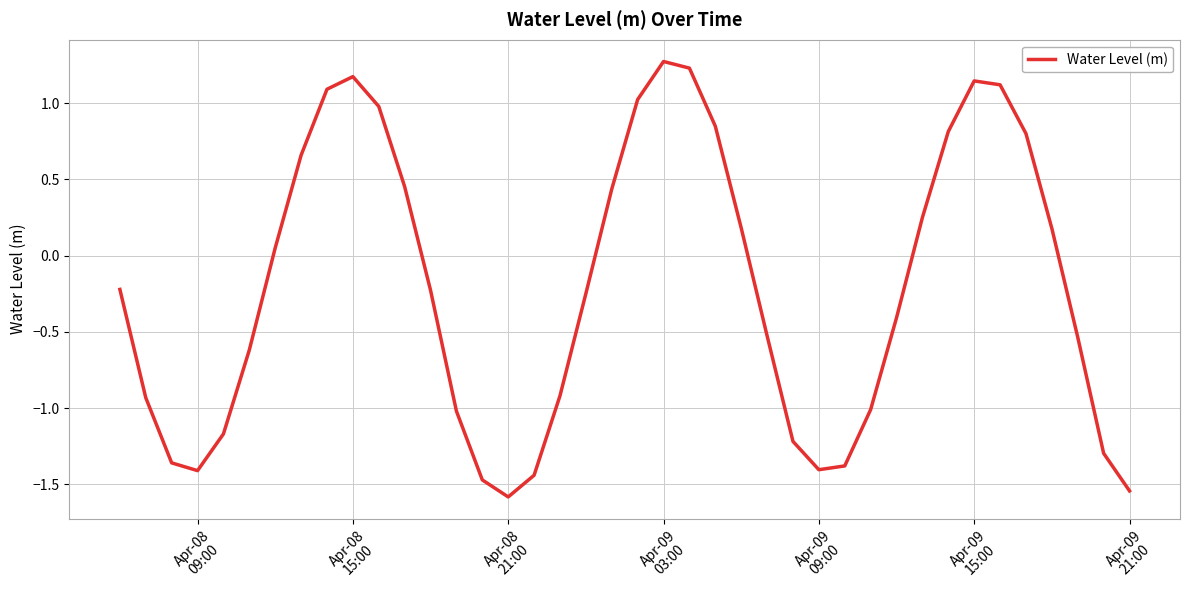

What is the minimum value shown in the chart?

-1.6